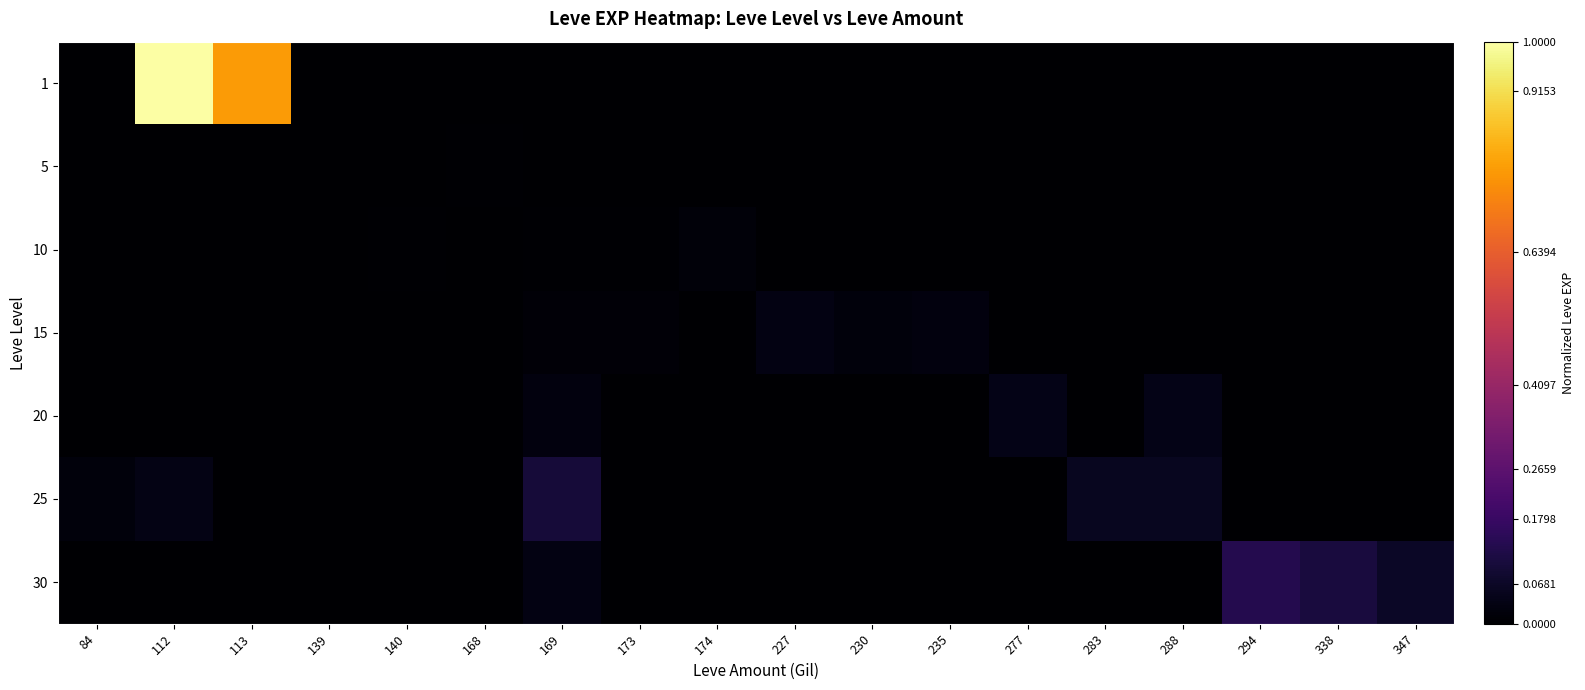

Which series has the largest range (max minus min)?

1